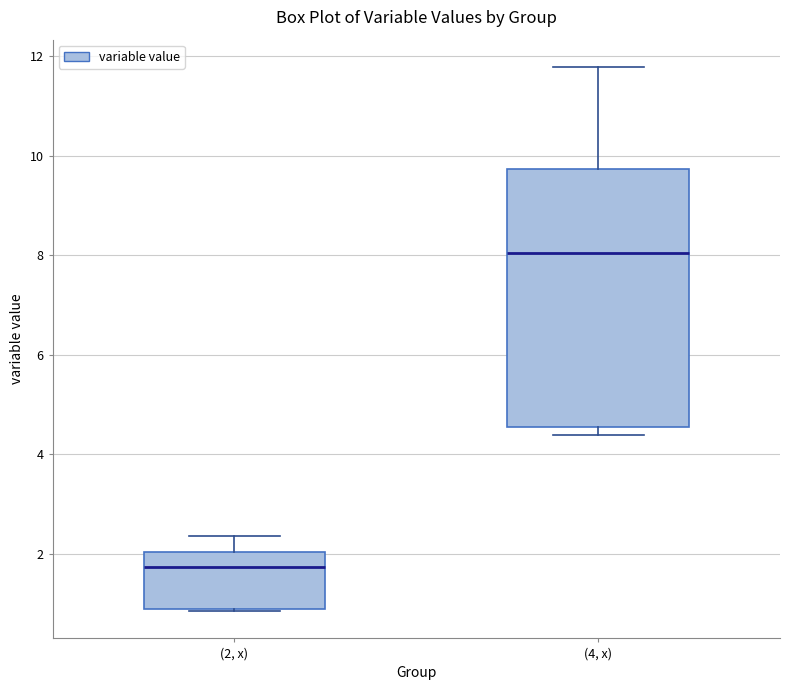

Where does the upper whisker of the box for (4, x) end on the y-axis? The values are not printed on the chart, so give them approximately, as read against the axis.

11.8